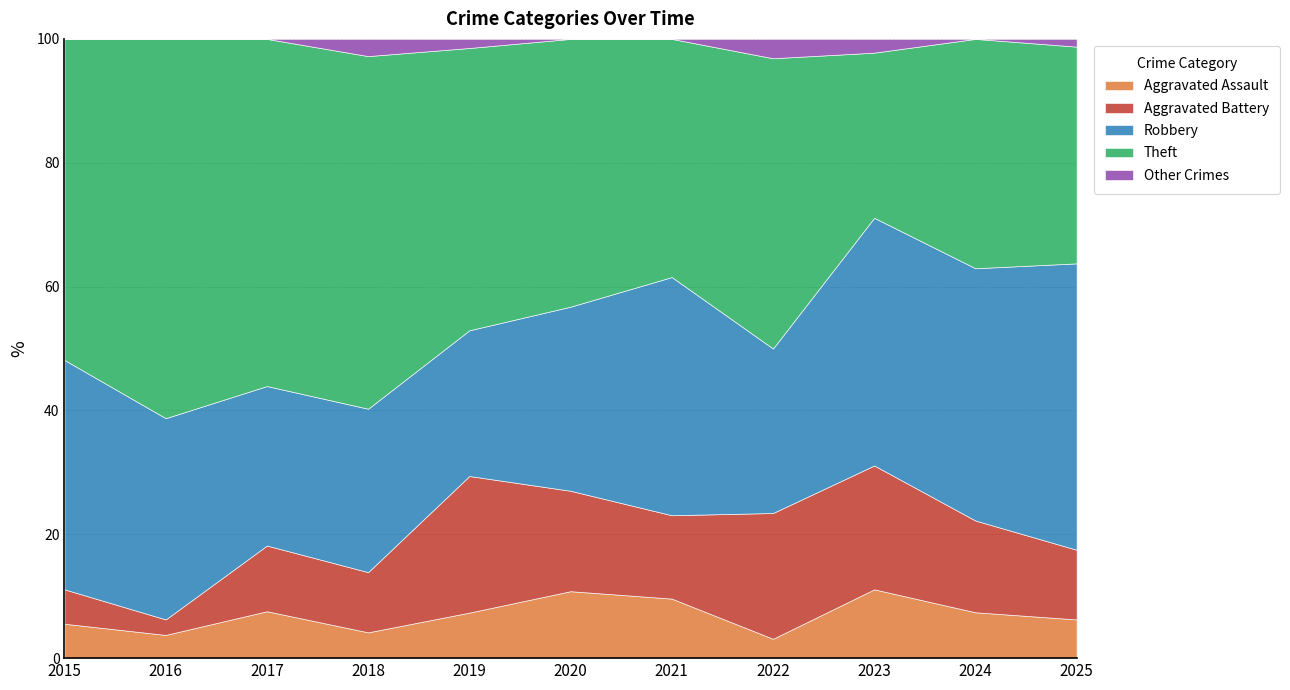

Which series has the largest total across all categories?

Theft